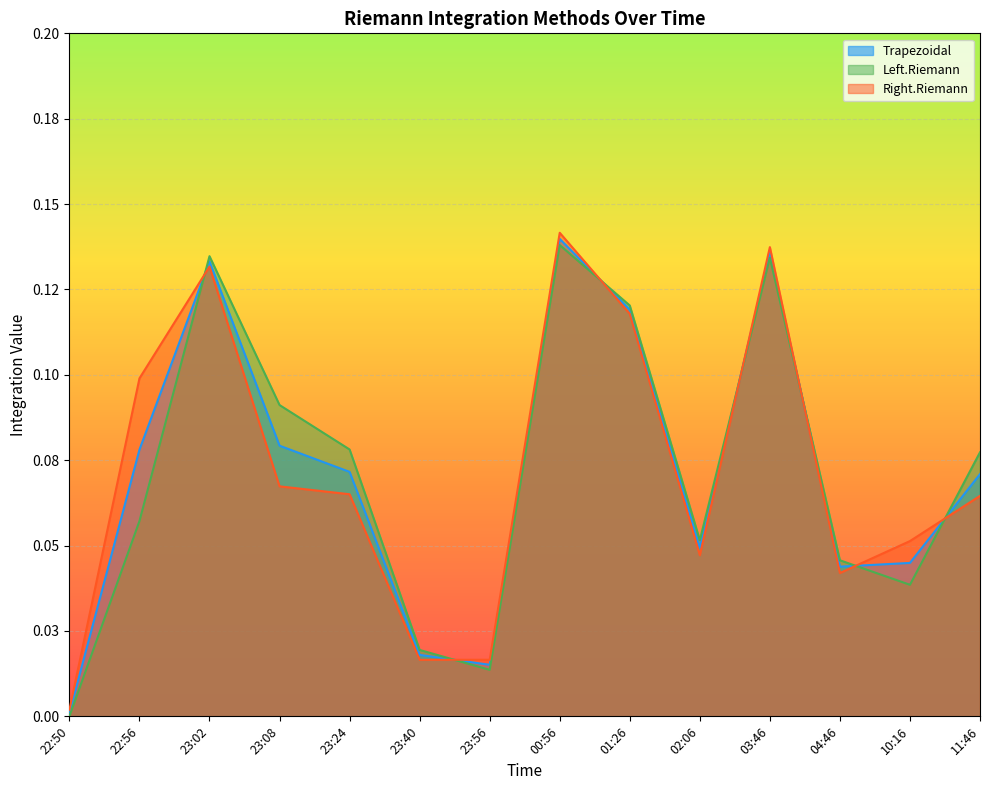

In Trapezoidal, how many points are higher than both neighbors (excluding endpoints)?

3